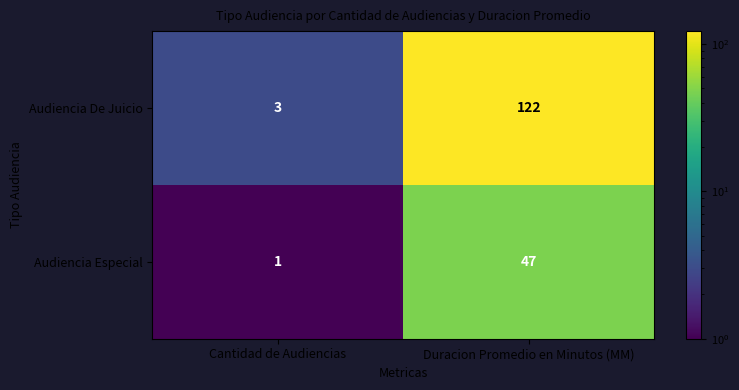

Is it true that Audiencia De Juicio equals 122 at Duracion Promedio en Minutos (MM)?

True